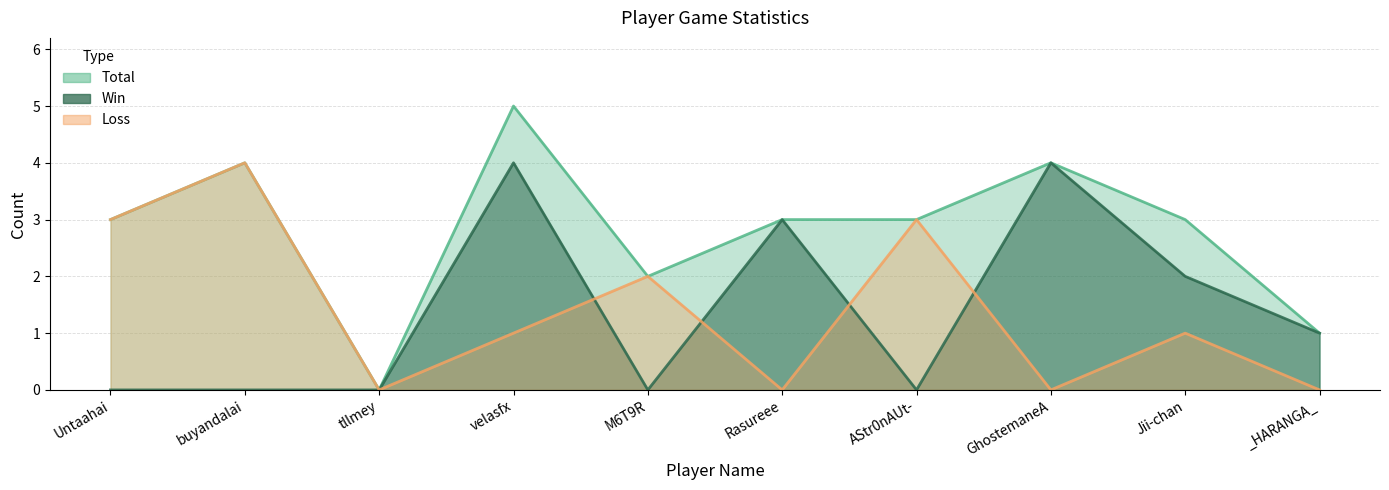

Reading left to right, what are all the values shown in this chart?

Total: 3	4	0	5	2	3	3	4	3	1
Win: 0	0	0	4	0	3	0	4	2	1
Loss: 3	4	0	1	2	0	3	0	1	0